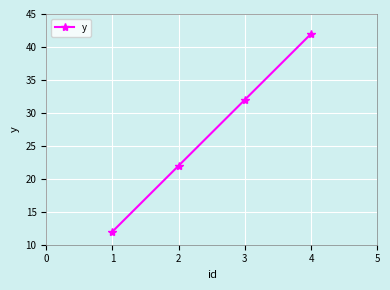

Count the number of data series in this chart.

1